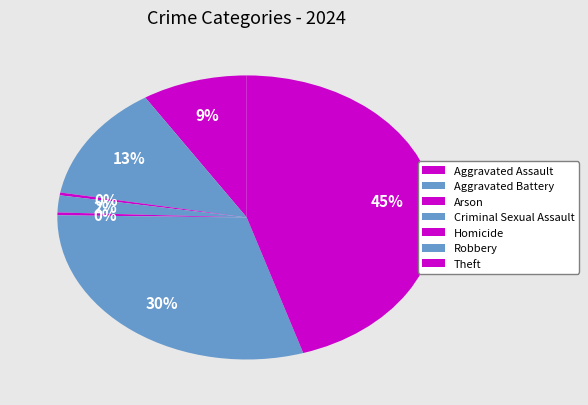

What is the largest slice in the pie chart?

Theft